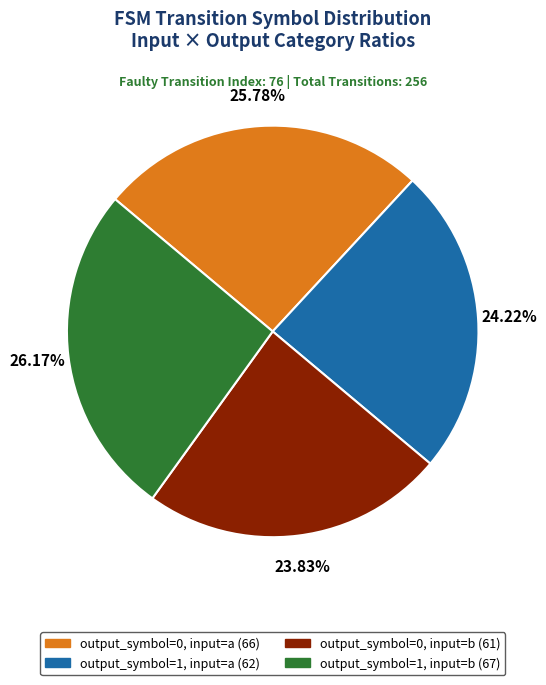

What is the ratio of the value at output_symbol=0, input=a to the value at output_symbol=1, input=a?

1.1